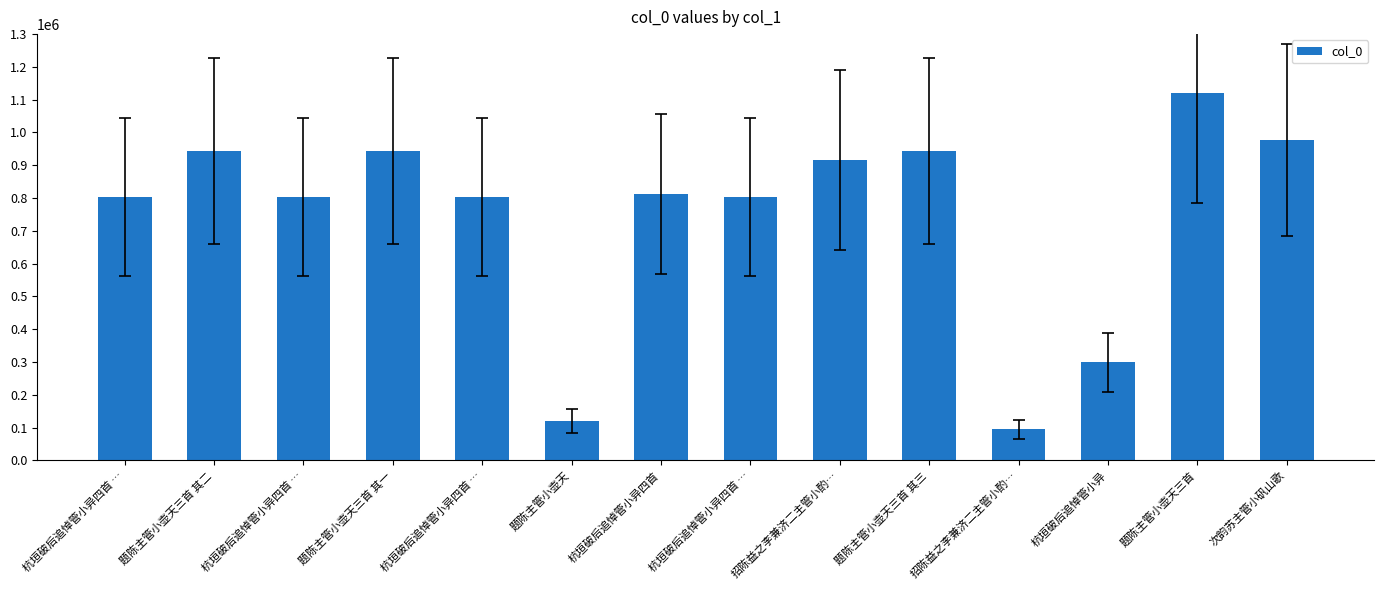

Rank the categories by value from highest to lowest.

题陈主管小壶天三首, 次韵苏主管小矾山歌, 题陈主管小壶天三首 其一, 题陈主管小壶天三首 其二, 题陈主管小壶天三首 其三, 招陈益之李兼济二主管小酌…, 杭垣破后追悼管小异四首, 杭垣破后追悼管小异四首 …, 杭垣破后追悼管小异四首 …, 杭垣破后追悼管小异四首 …, 杭垣破后追悼管小异四首 …, 杭垣破后追悼管小异, 题陈主管小壶天, 招陈益之李兼济二主管小酌…